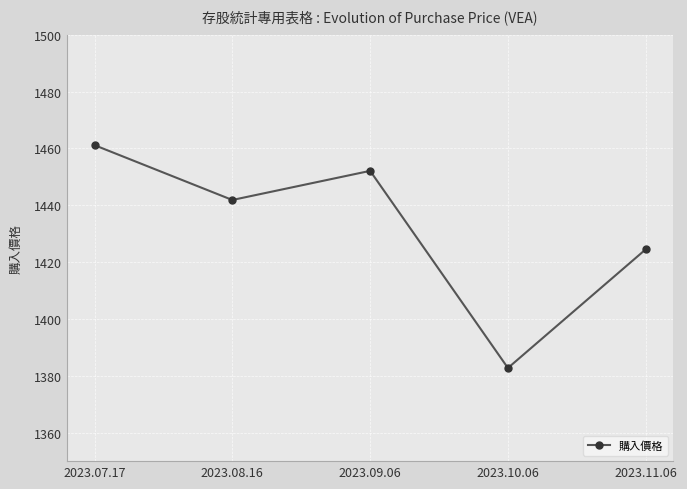

What is the value of the 4th point from the left?

1382.8